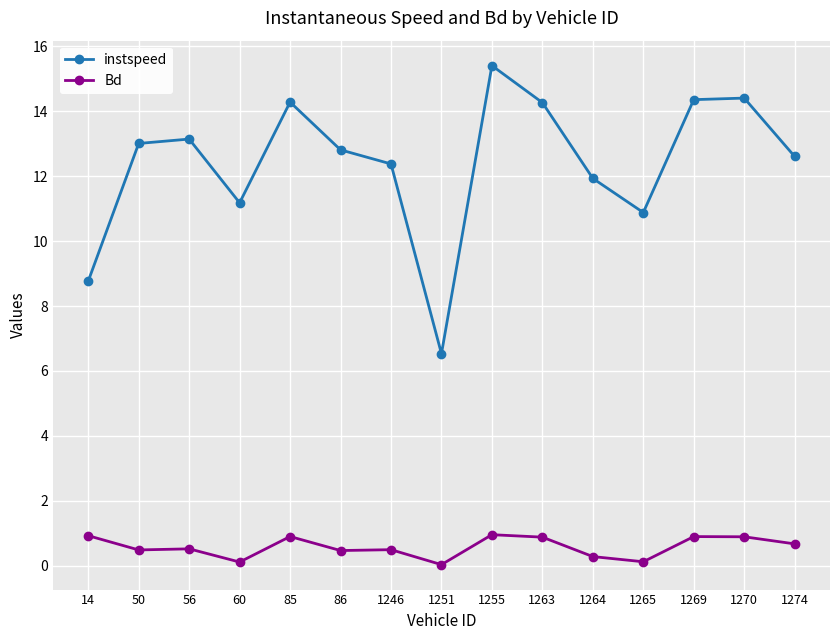

True or false: Bd and instspeed intersect in this chart.

False